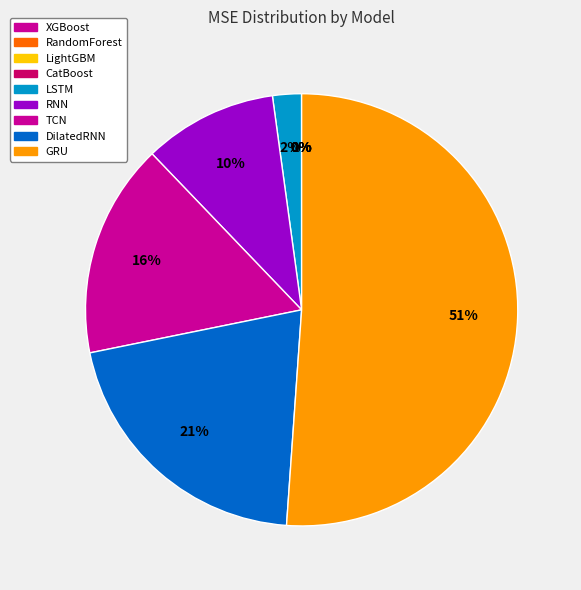

How many segments does this pie chart have?

9